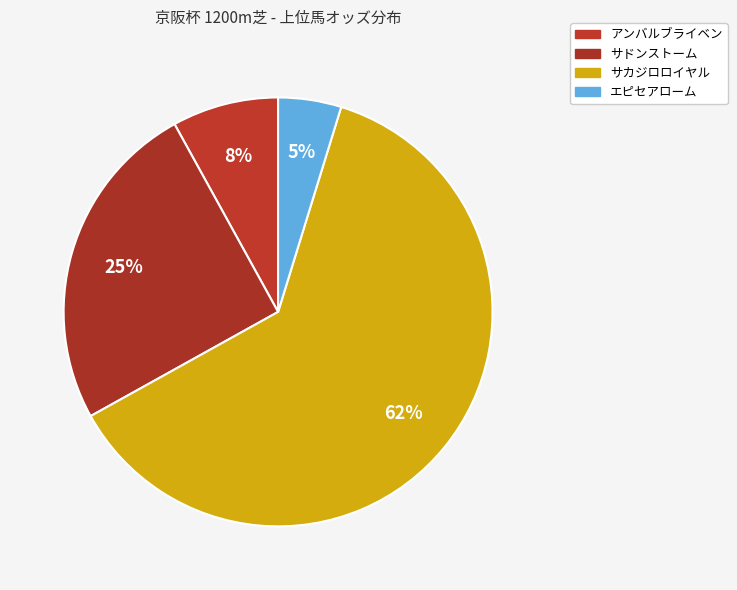

Which category has the smallest portion of the pie?

エピセアローム